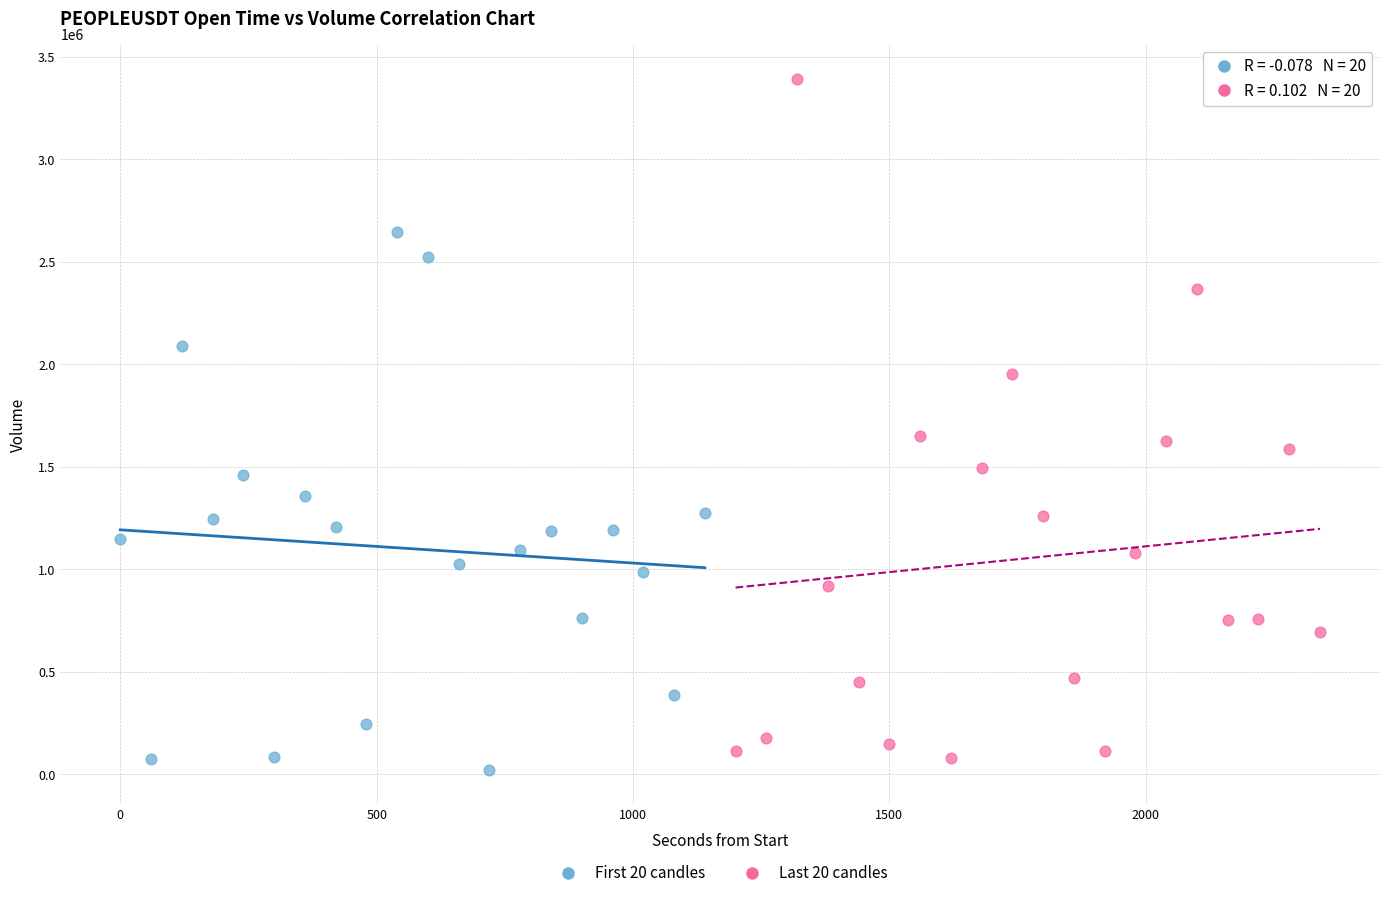

Which series has the widest spread of Y values?

Last 20 candles